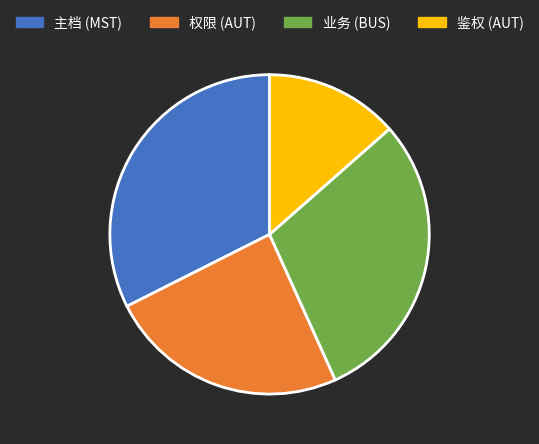

Approximately how many times larger is the value at 业务 (BUS) compared to 权限 (AUT)?

1.2